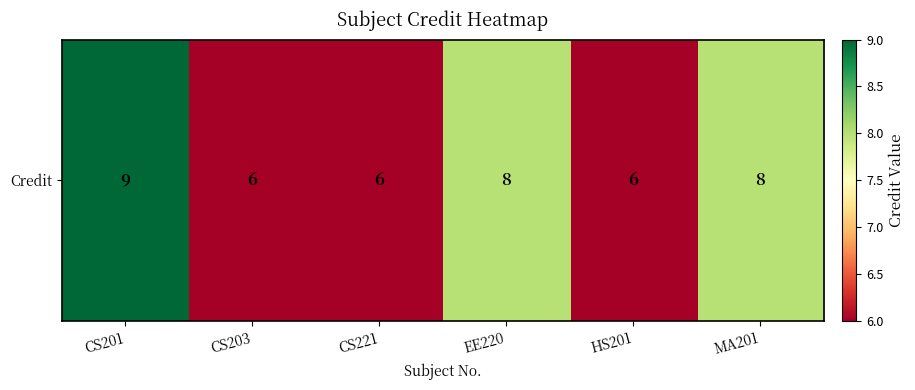

Which label corresponds to the smallest value in the chart?

CS203